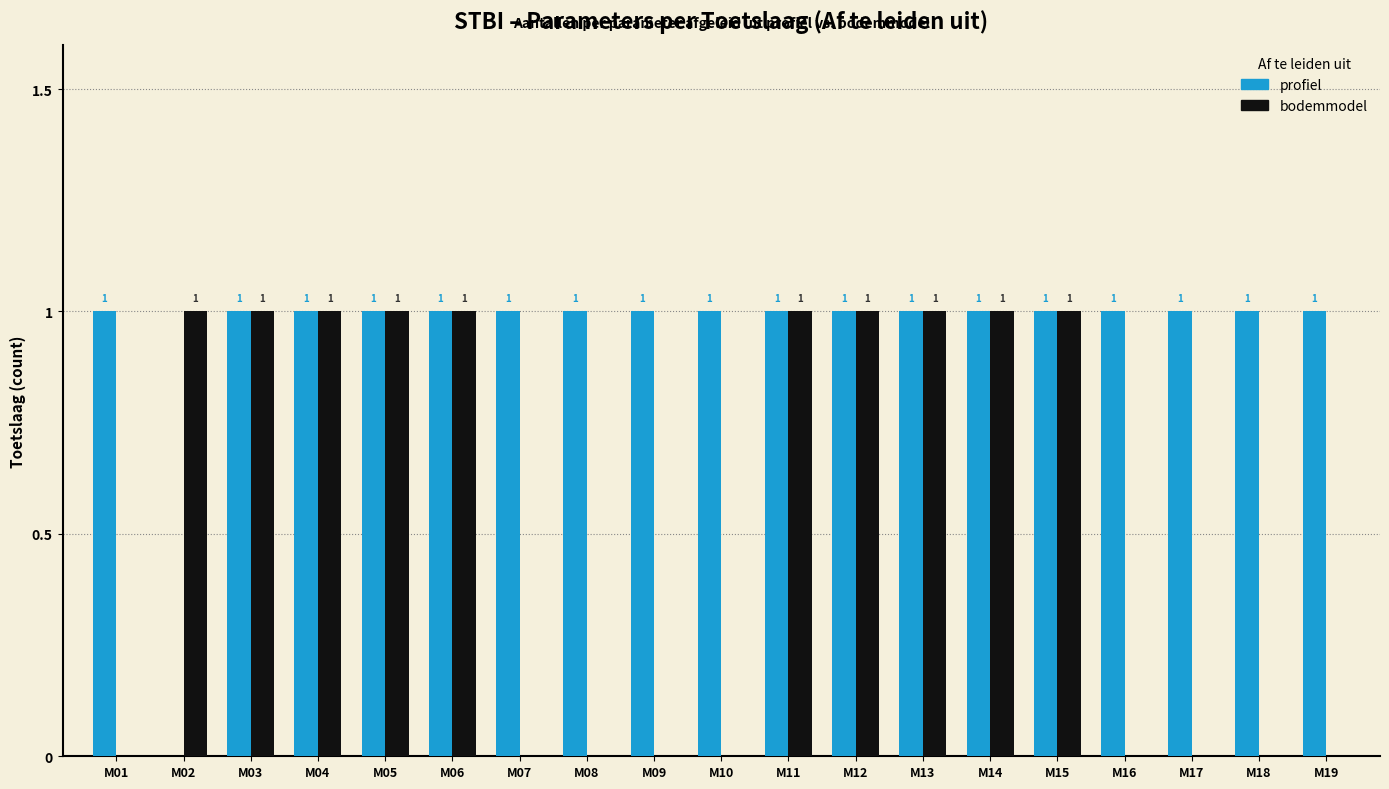

How many bodemmodel values are between 0 and 1?

19